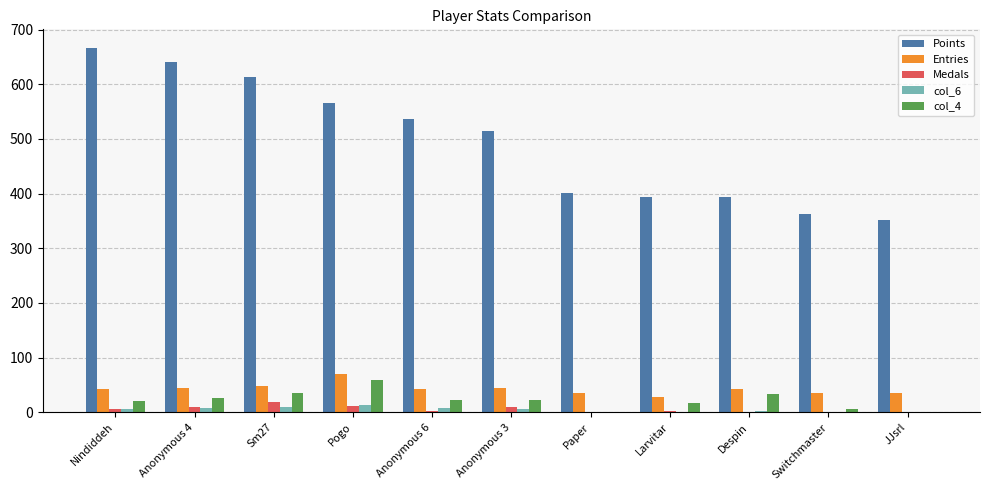

How many groups of bars are there?

11